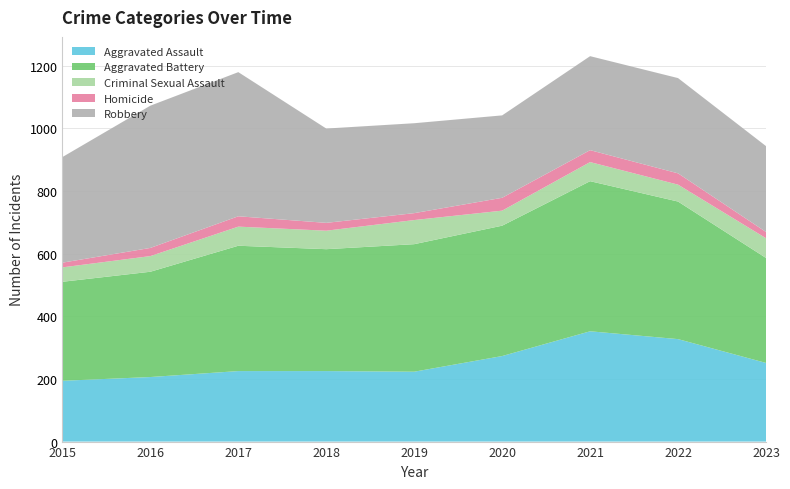

Reading right to left, transcribe all the data shown in this chart.

Aggravated Assault: 2023=251	2022=327	2021=352	2020=273	2019=223	2018=225	2017=225	2016=206	2015=194
Aggravated Battery: 2023=335	2022=439	2021=479	2020=416	2019=407	2018=389	2017=400	2016=336	2015=316
Criminal Sexual Assault: 2023=63	2022=54	2021=61	2020=48	2019=77	2018=59	2017=61	2016=50	2015=46
Homicide: 2023=20	2022=36	2021=38	2020=41	2019=22	2018=25	2017=33	2016=26	2015=15
Robbery: 2023=274	2022=304	2021=300	2020=263	2019=287	2018=301	2017=460	2016=454	2015=337